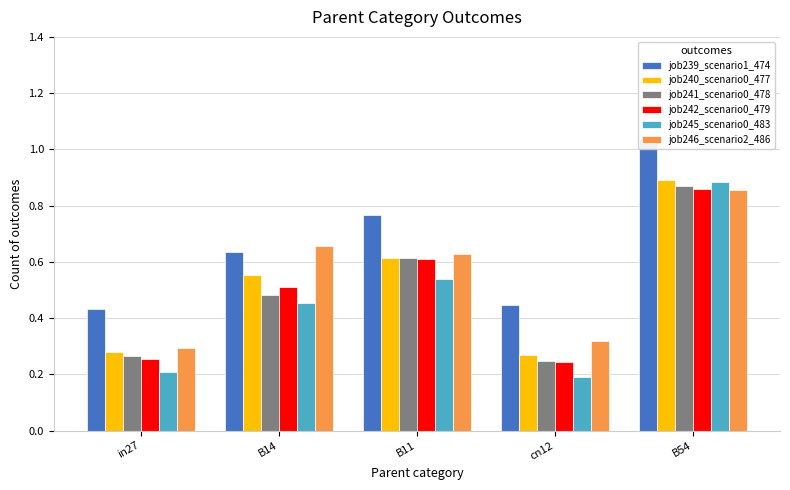

Count the number of categories in the chart.

5